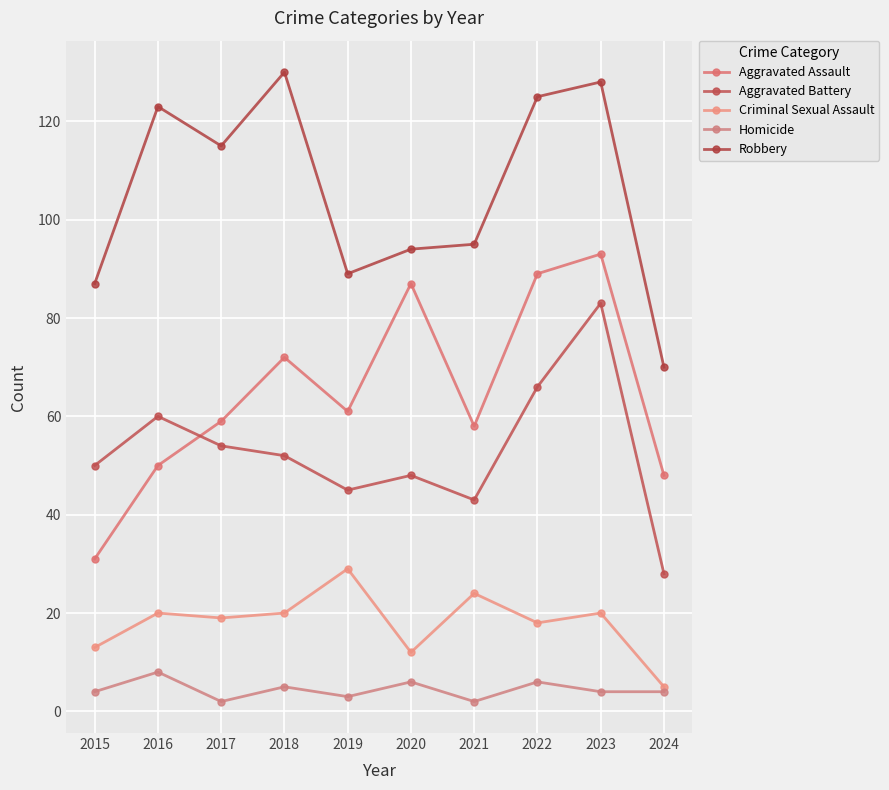

True or false: Robbery and Homicide intersect in this chart.

False